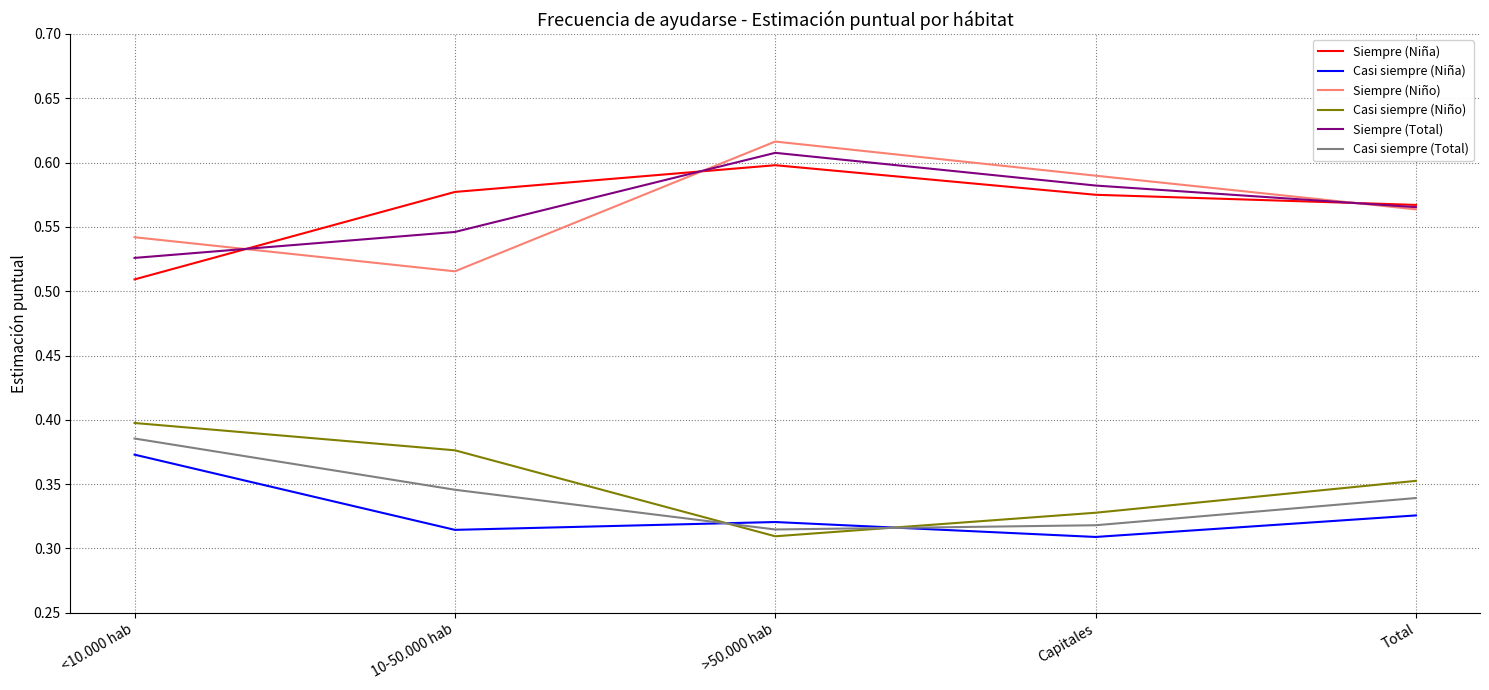

Which category has the lowest value in the Casi siempre (Niño) series?

>50.000 hab